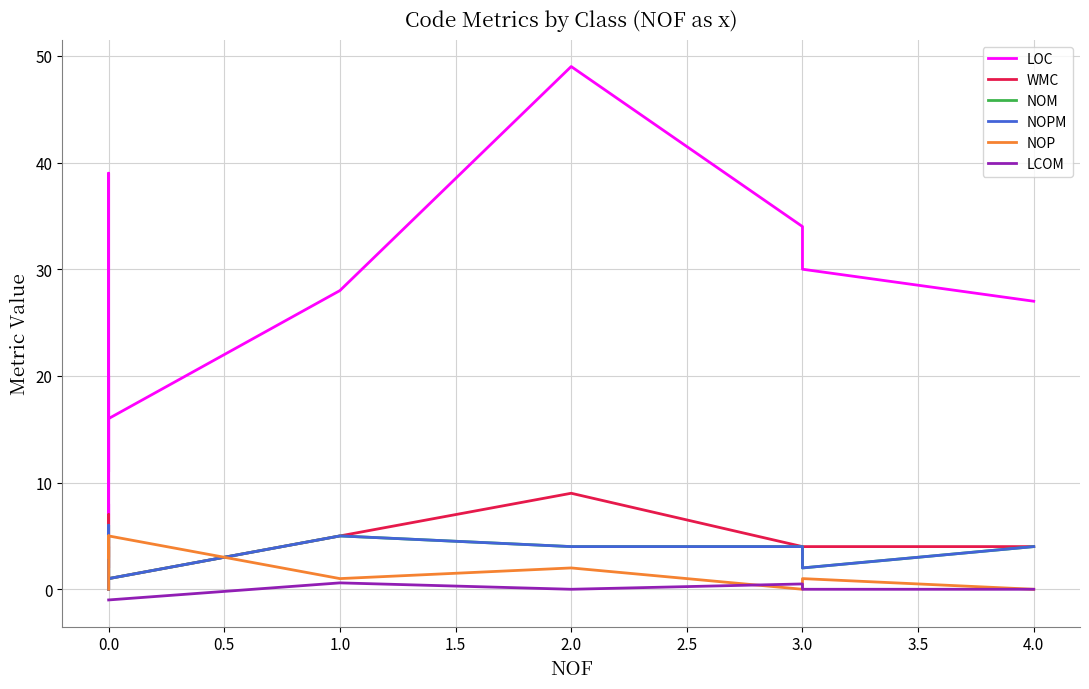

Which series has the widest spread of values?

LOC